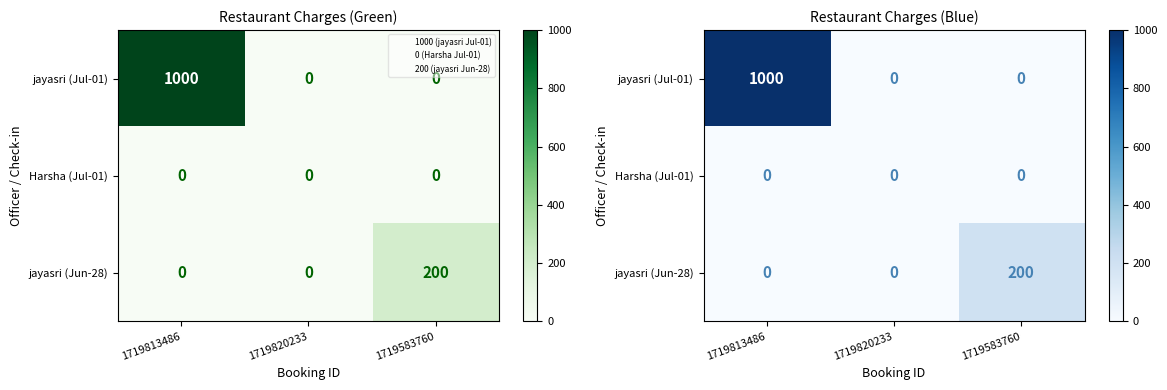

At which label does Harsha (Jul-01) reach its peak?

1719813486